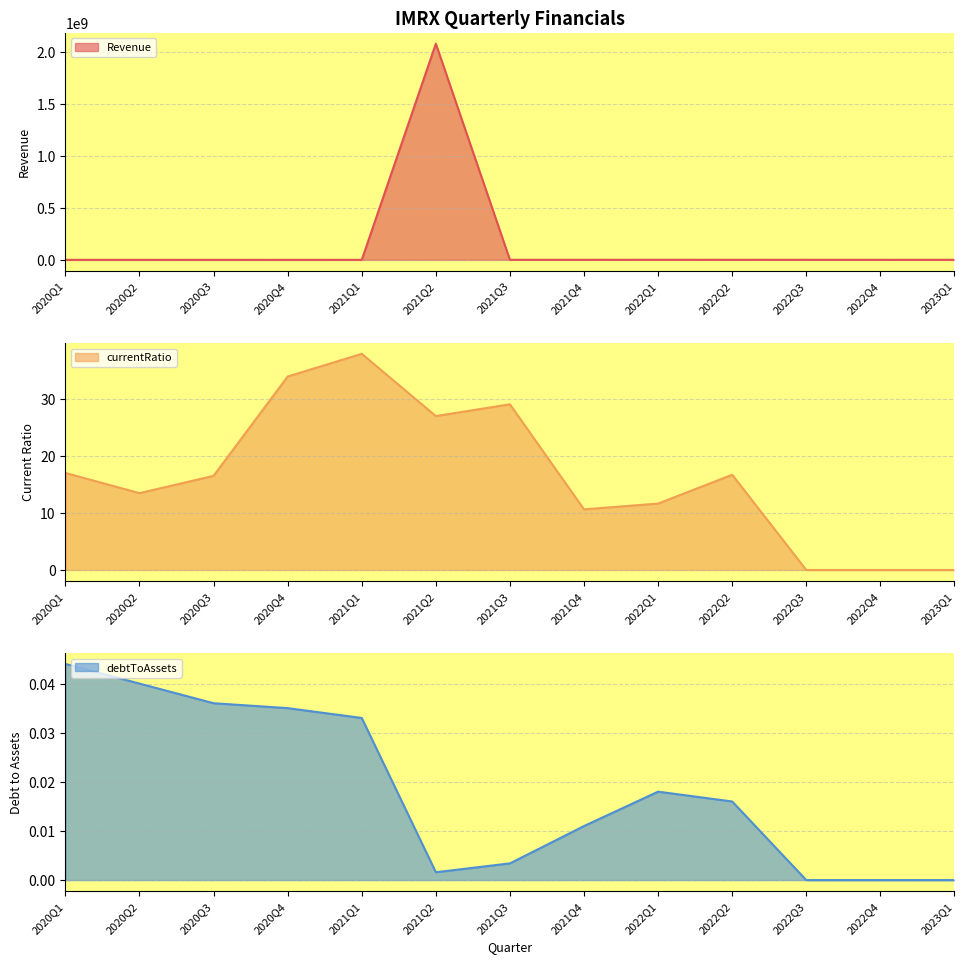

What is the difference between the Revenue values at 2022Q4 and 2020Q1?

480835